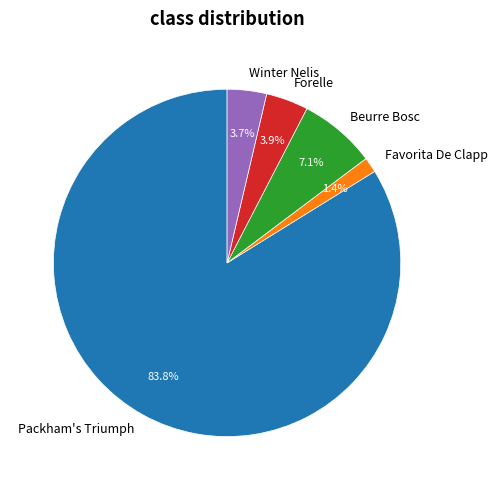

Which category has the smallest portion of the pie?

Favorita De Clapp